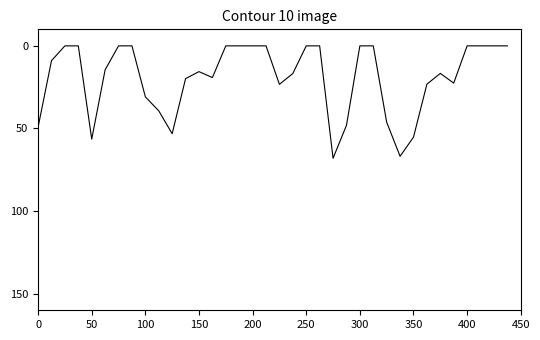

What is the difference between the maximum and minimum values?

68.0